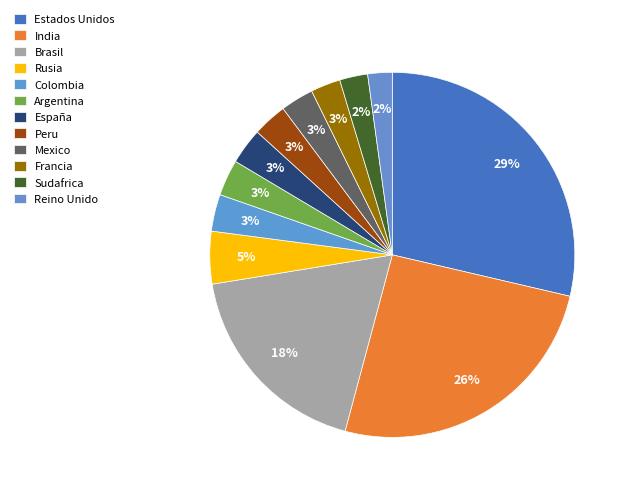

True or false: Francia accounts for 14% of the total.

False